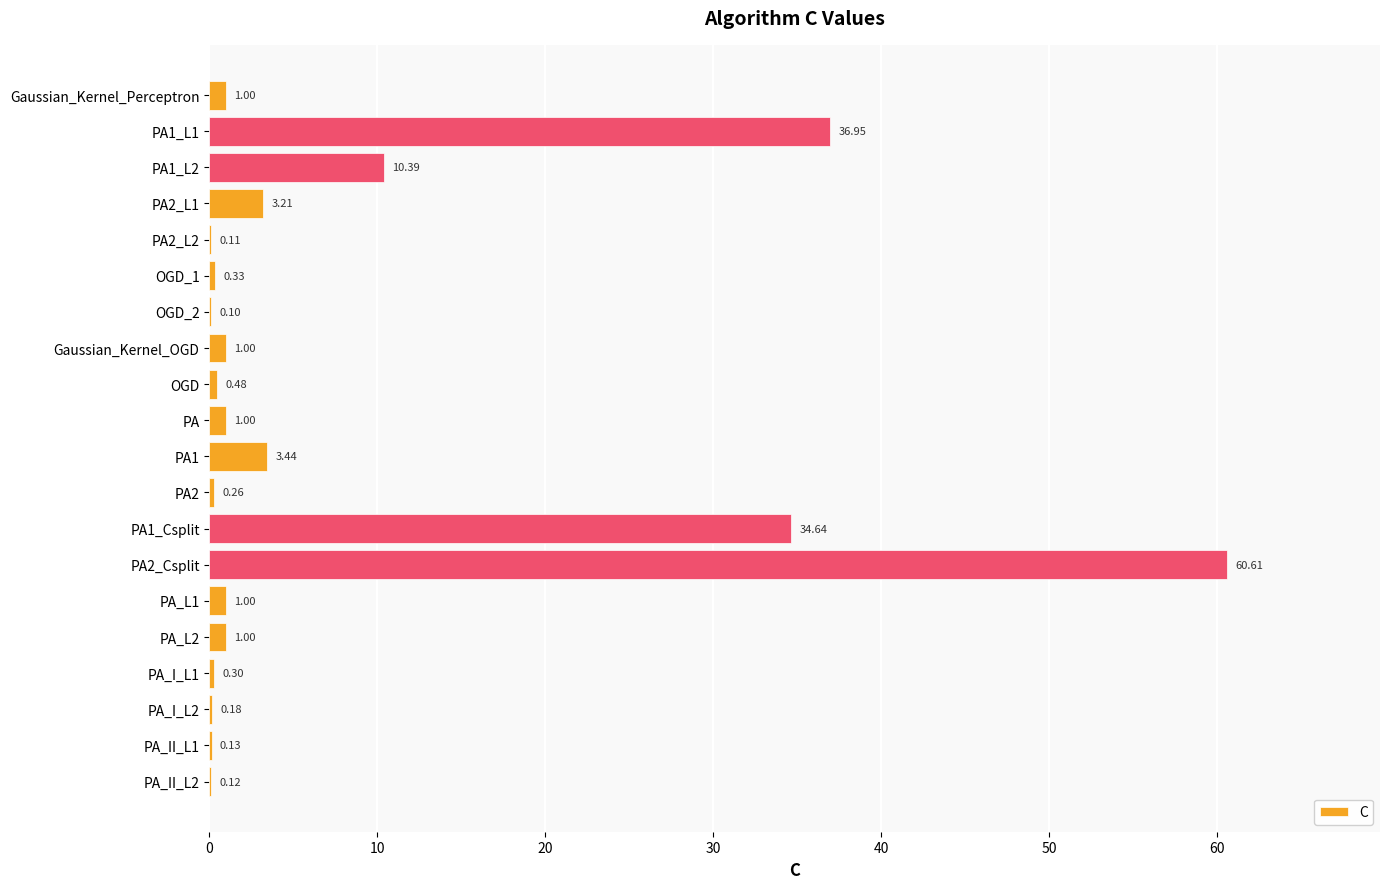

Are the bars grouped side by side (vs. stacked)?

No